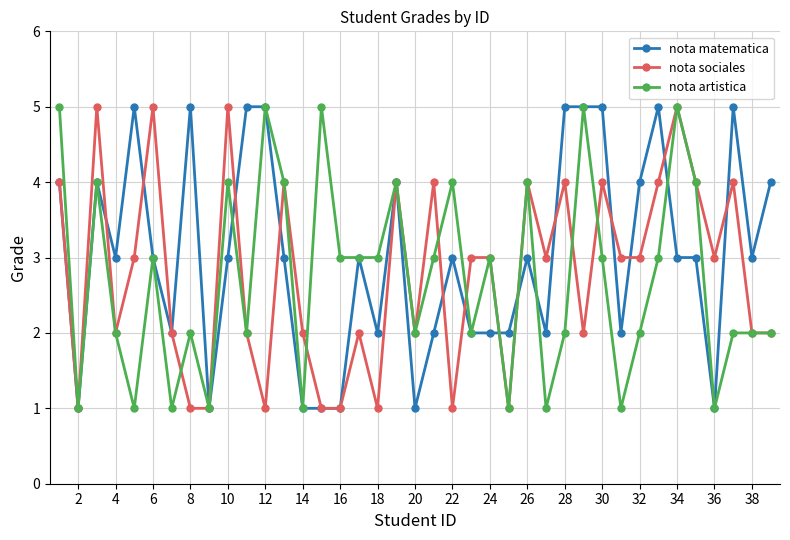

What is the value of the nota matematica point at the 10th from the left?

3